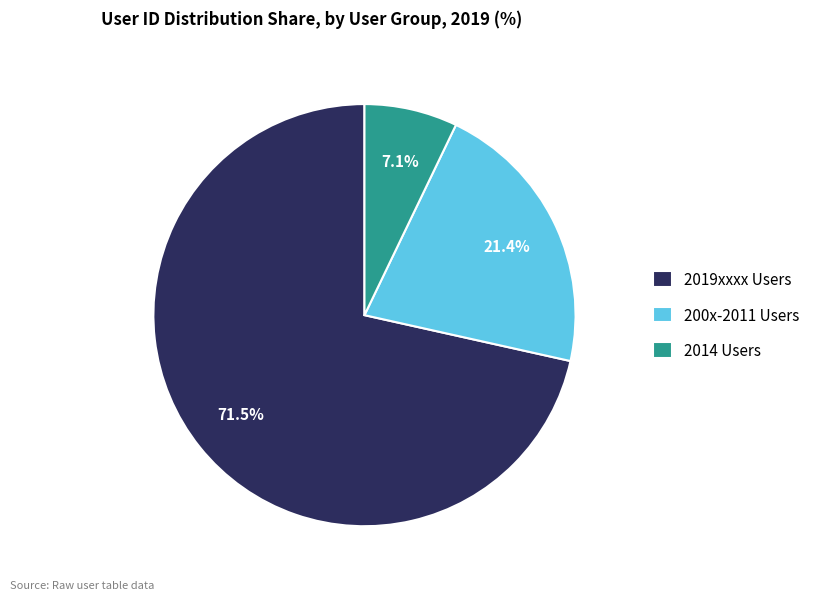

Which slice is the largest?

2019xxxx Users